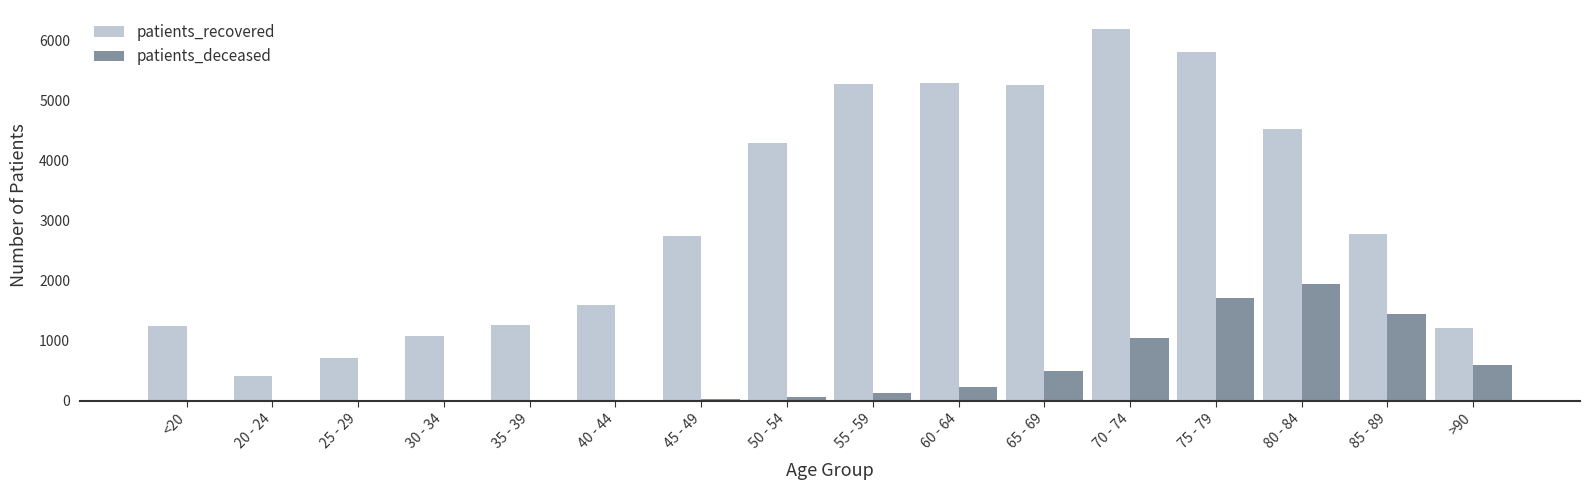

How many series are shown in this chart?

2